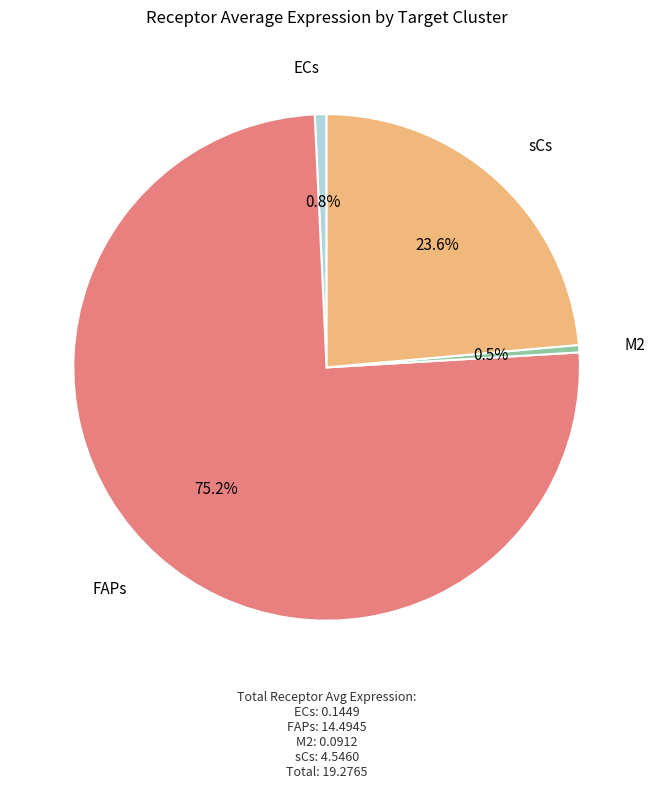

To the nearest percent, what is the average slice percentage?

25%